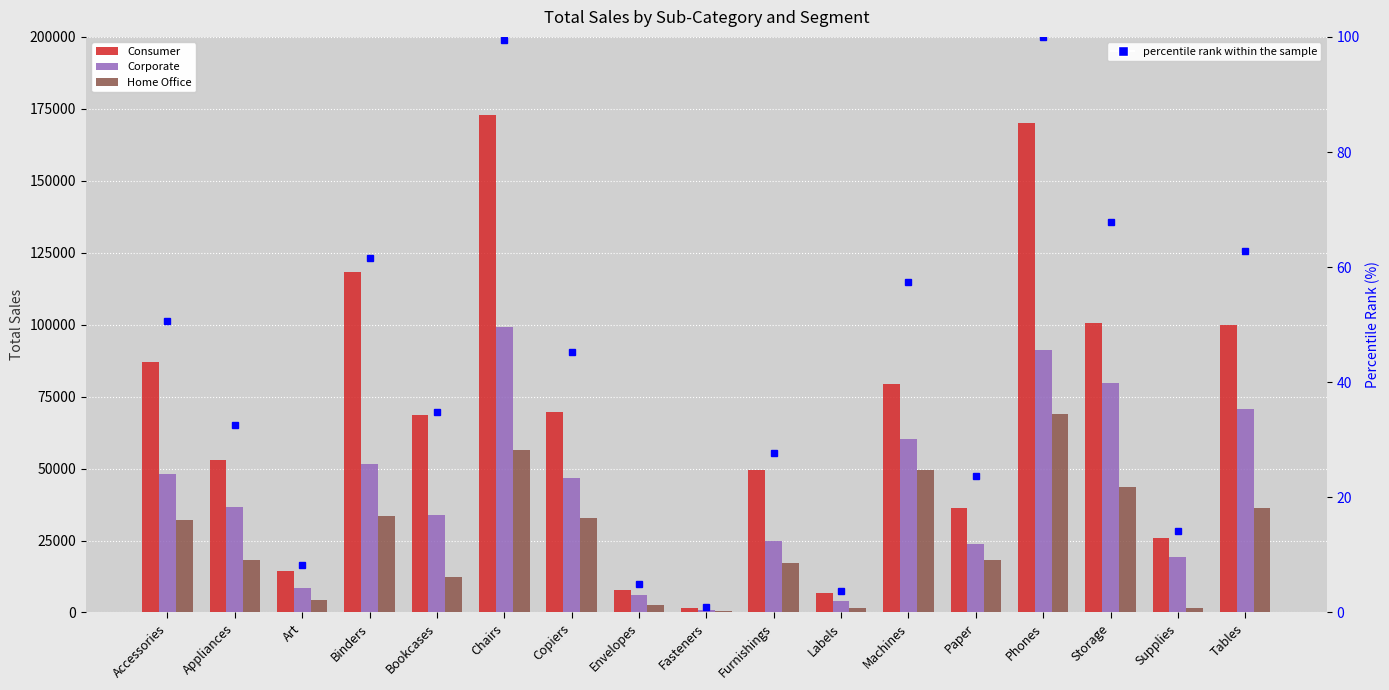

Reading left to right, transcribe all the data shown in this chart.

Consumer: 87105.2	52819.6	14251.9	118161.0	68632.7	172862.7	69819.1	7771.1	1680.9	49620.1	6709.3	79542.8	36324.4	169932.8	100492.4	25741.5	99933.8
Corporate: 48190.6	36588.7	8590.5	51560.3	34005.9	99140.9	46829.4	5942.7	783.3	25001.3	4101.6	60276.8	23883.1	91153.4	79791.0	19435.3	70871.7
Home Office: 32084.5	18123.9	4276.4	33691.4	12241.3	56445.5	32879.6	2762.6	560.0	17083.8	1675.4	49419.1	18271.7	68920.9	43560.2	1496.8	36160.0
percentile rank within the sample: 50.7	32.6	8.2	61.6	34.8	99.5	45.3	5.0	0.9	27.8	3.8	57.3	23.8	100.0	67.8	14.1	62.7